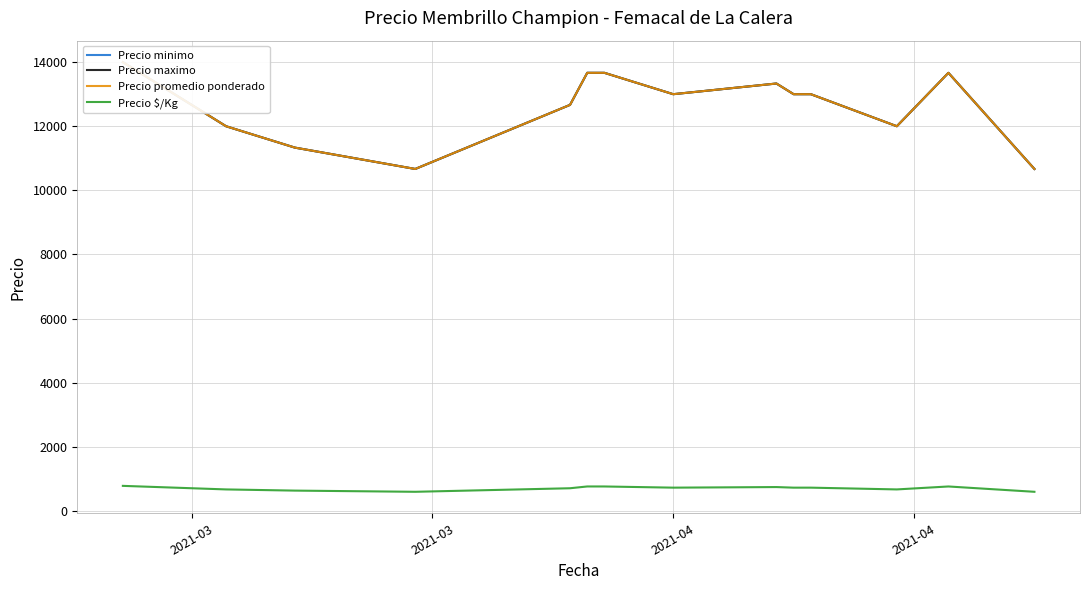

What is the average value of the Precio minimo series?

12619.0